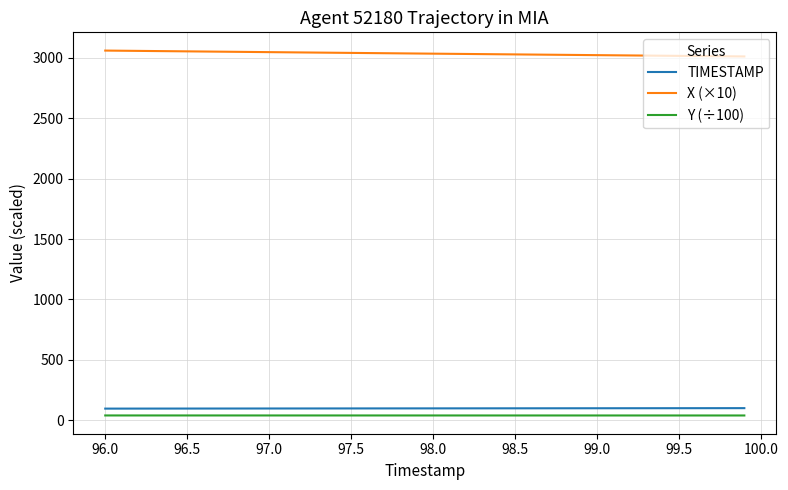

Which series has the largest total across all categories?

X (×10)